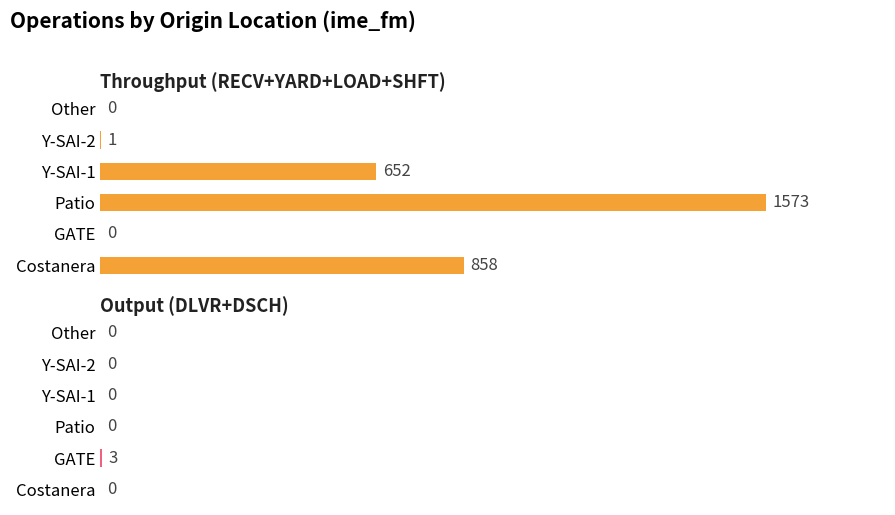

The Output (DLVR+DSCH) series shows 2 at Patio. True or false?

False